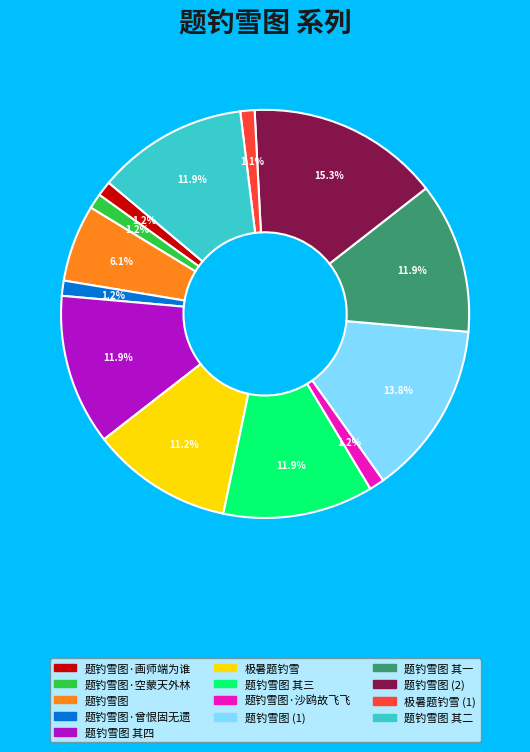

To the nearest percent, what percentage of the pie is 题钓雪图?

6%